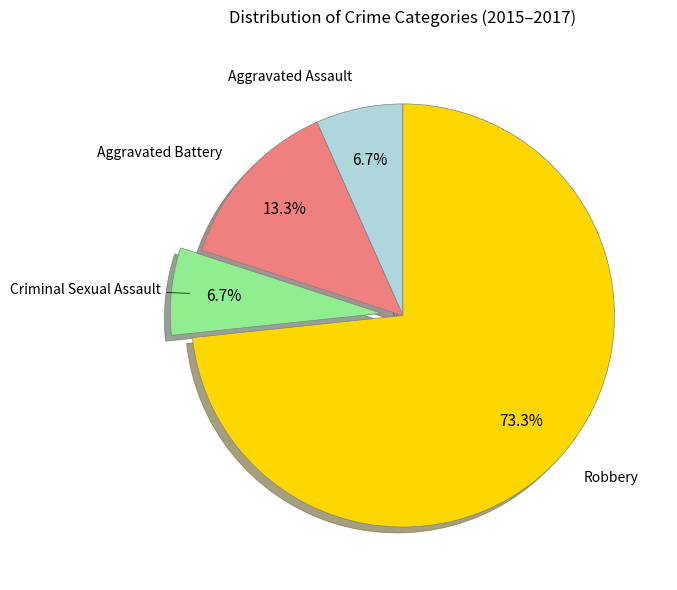

Is there any slice that represents more than half of the pie?

Yes